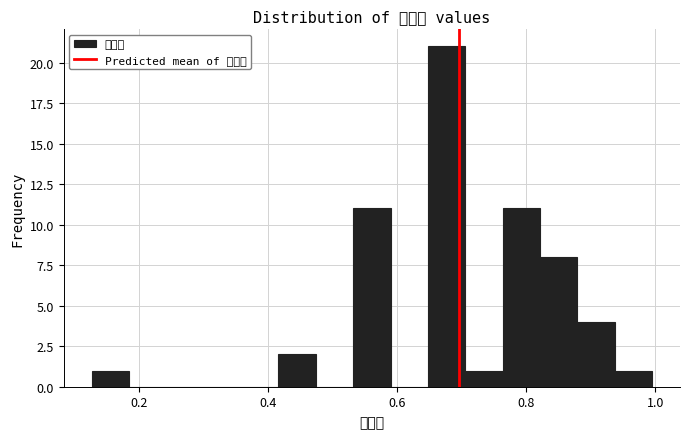

Around what value on the x-axis is the tallest bar? Give the approximate position of its centre, as read against the axis.

0.68